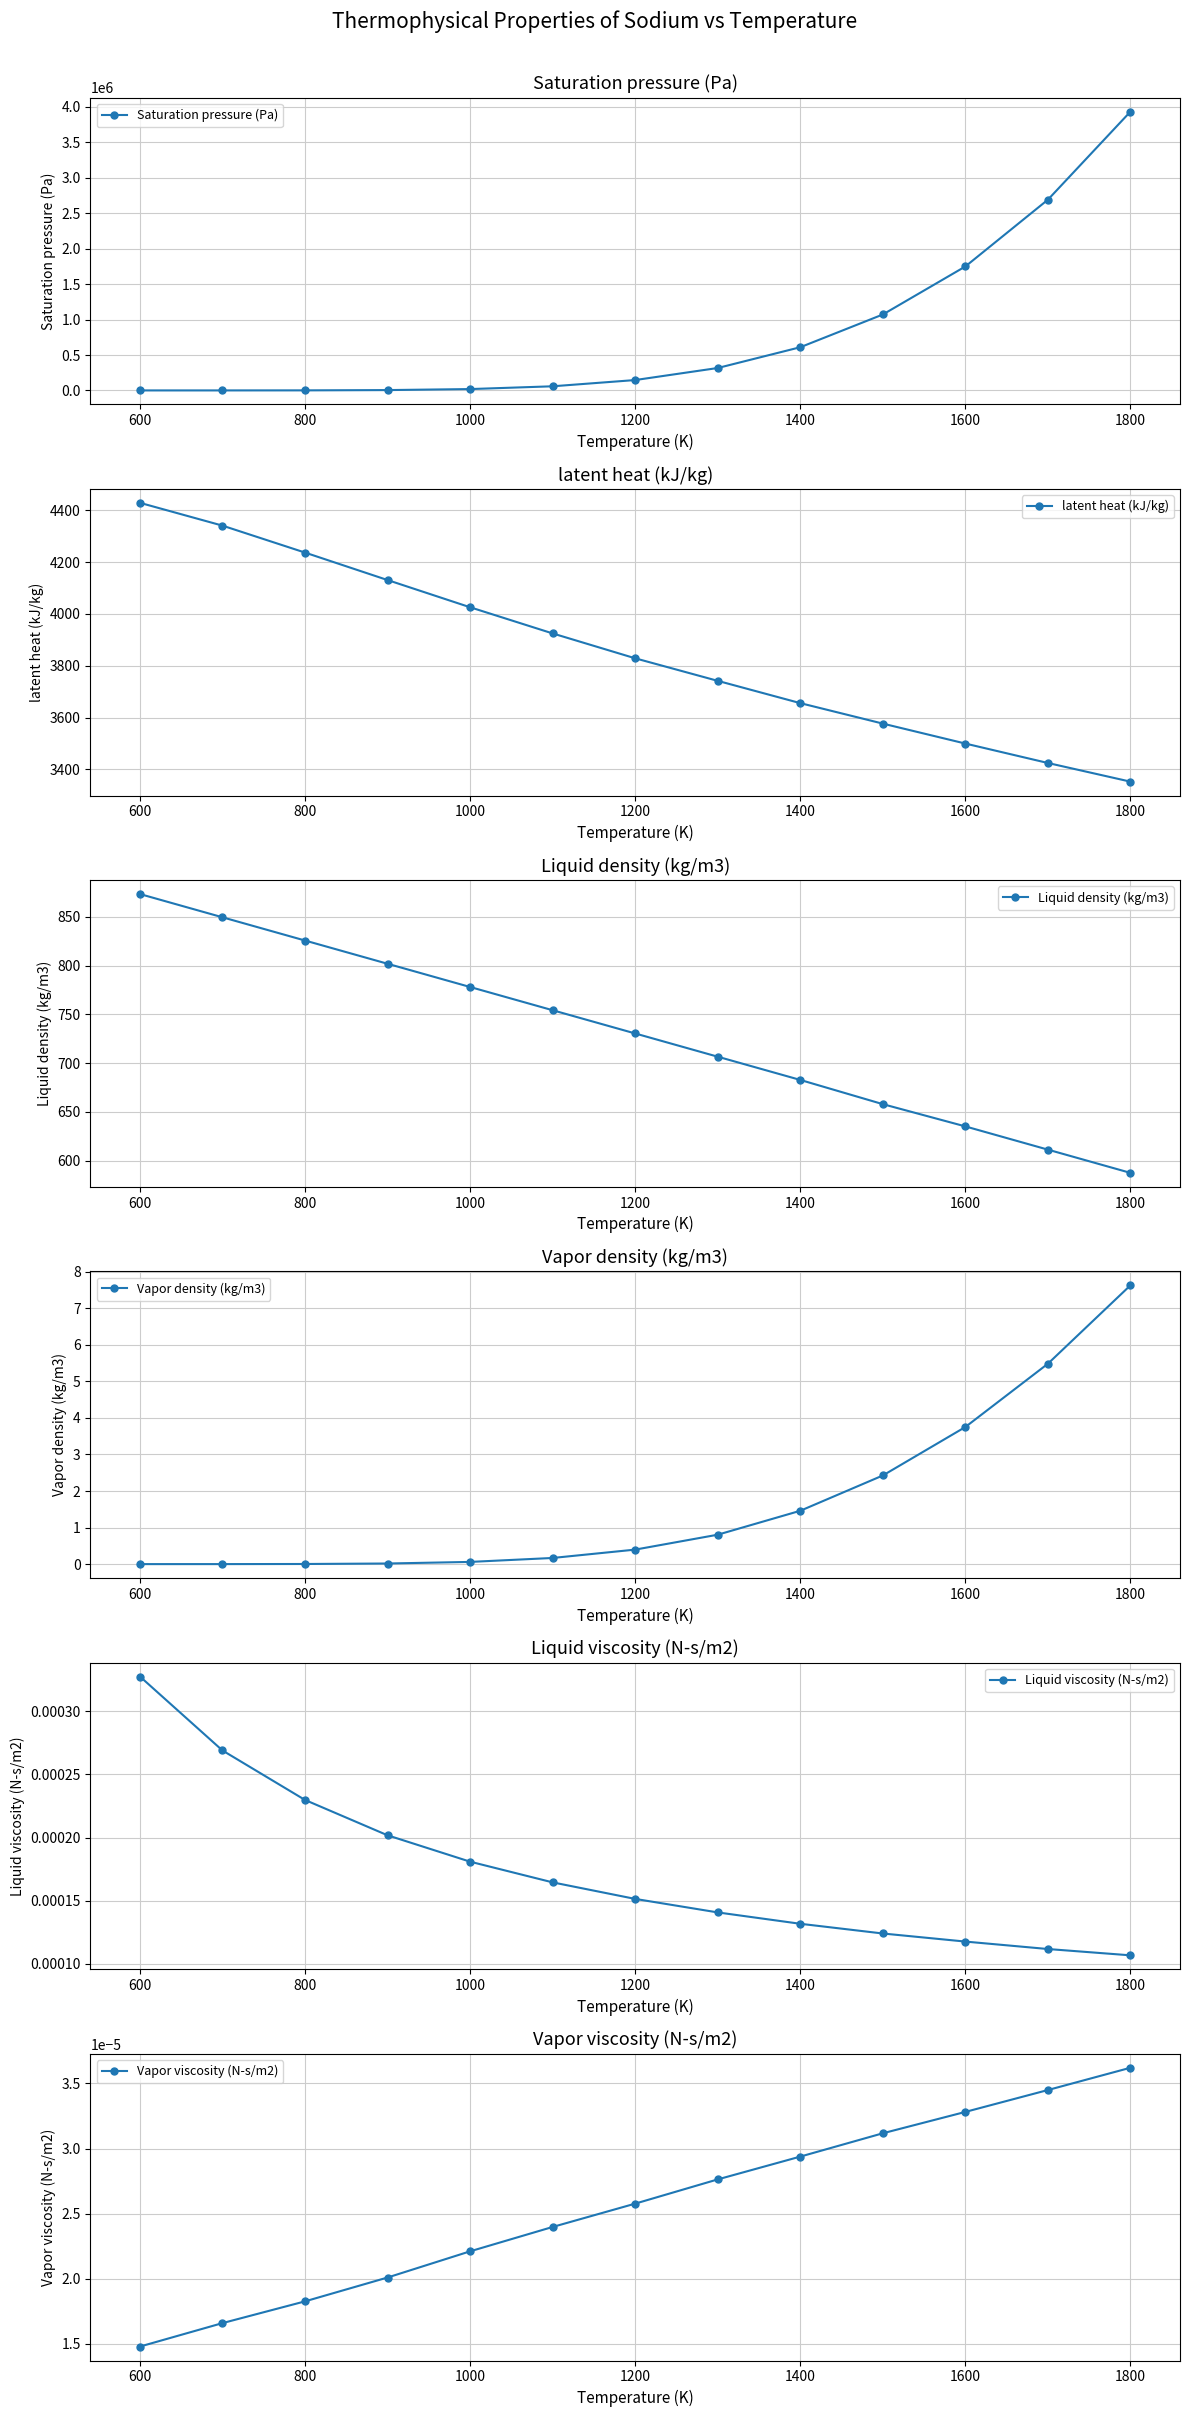

What is the highest value of the latent heat (kJ/kg) series?

4429